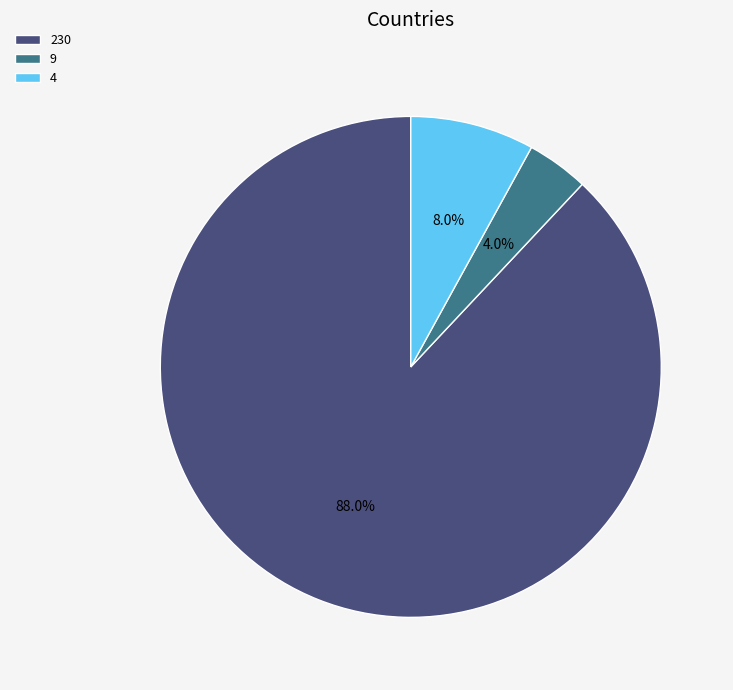

Approximately how many times larger is the value at 230 compared to 9?

22.0